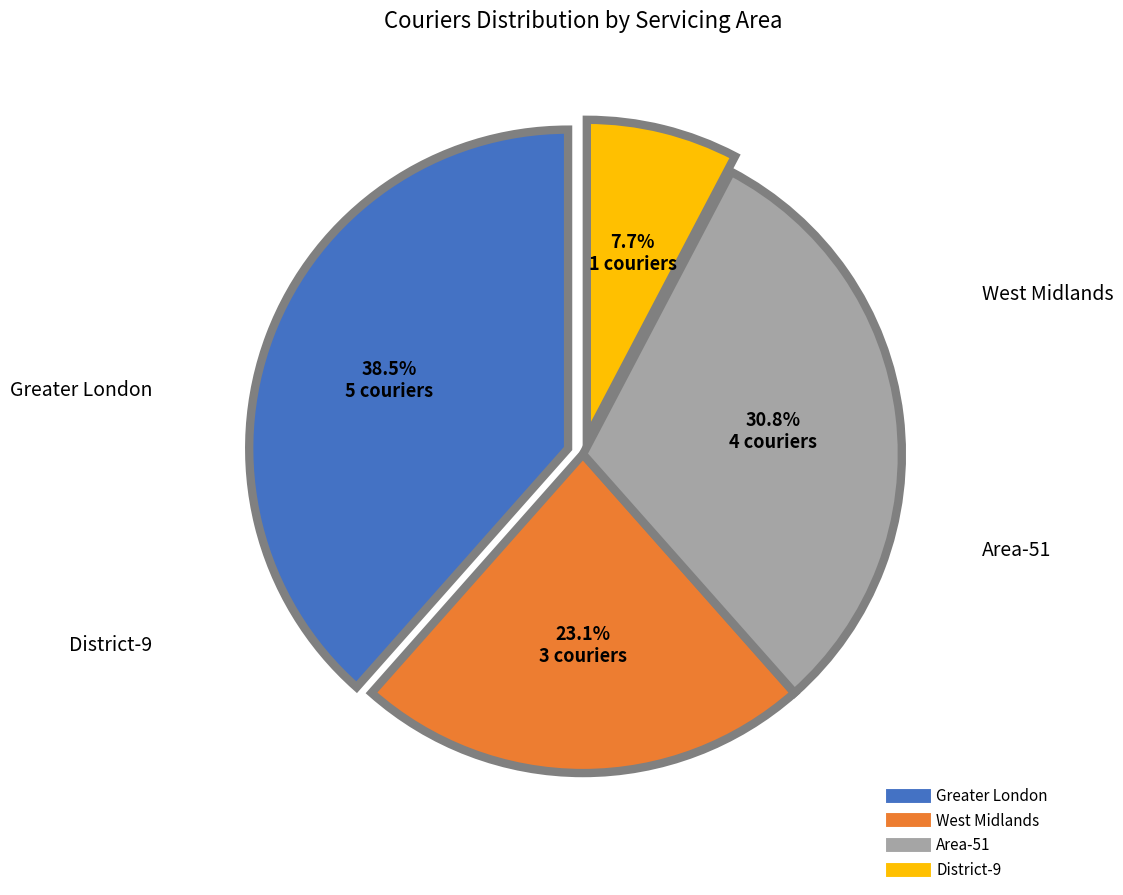

What is the largest slice in the pie chart?

Greater London